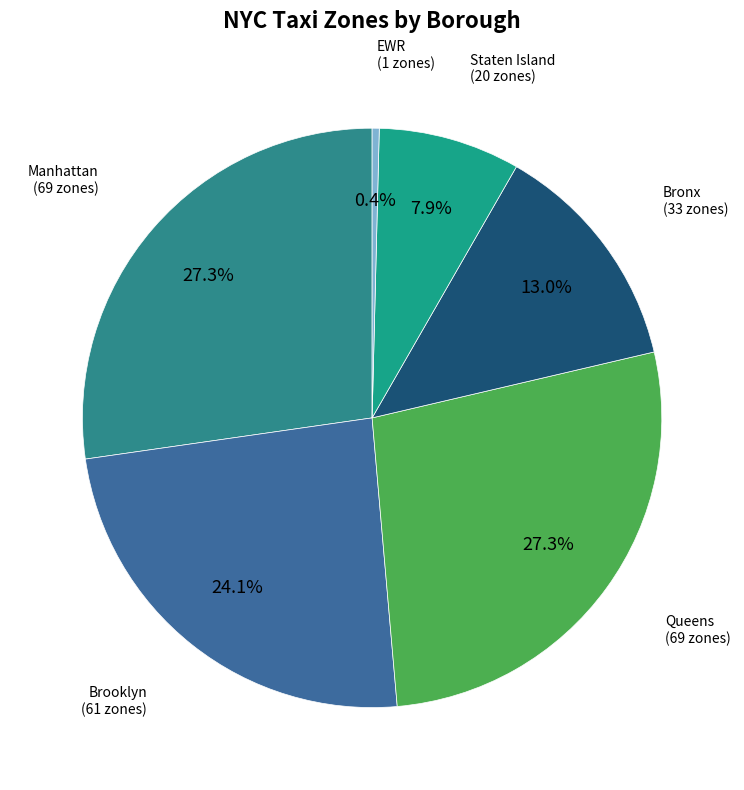

Does Manhattan represent more than half of the total?

No